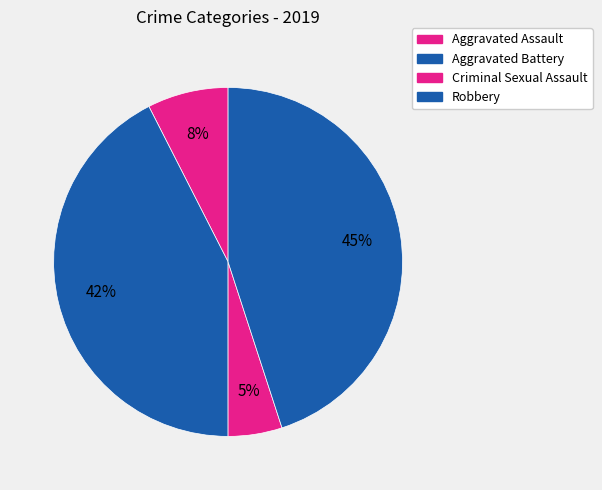

What is the total percentage of Aggravated Battery and Aggravated Assault?

50.0%